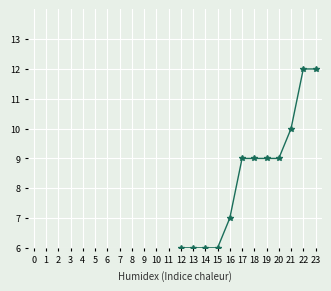

Count the number of categories in the chart.

24